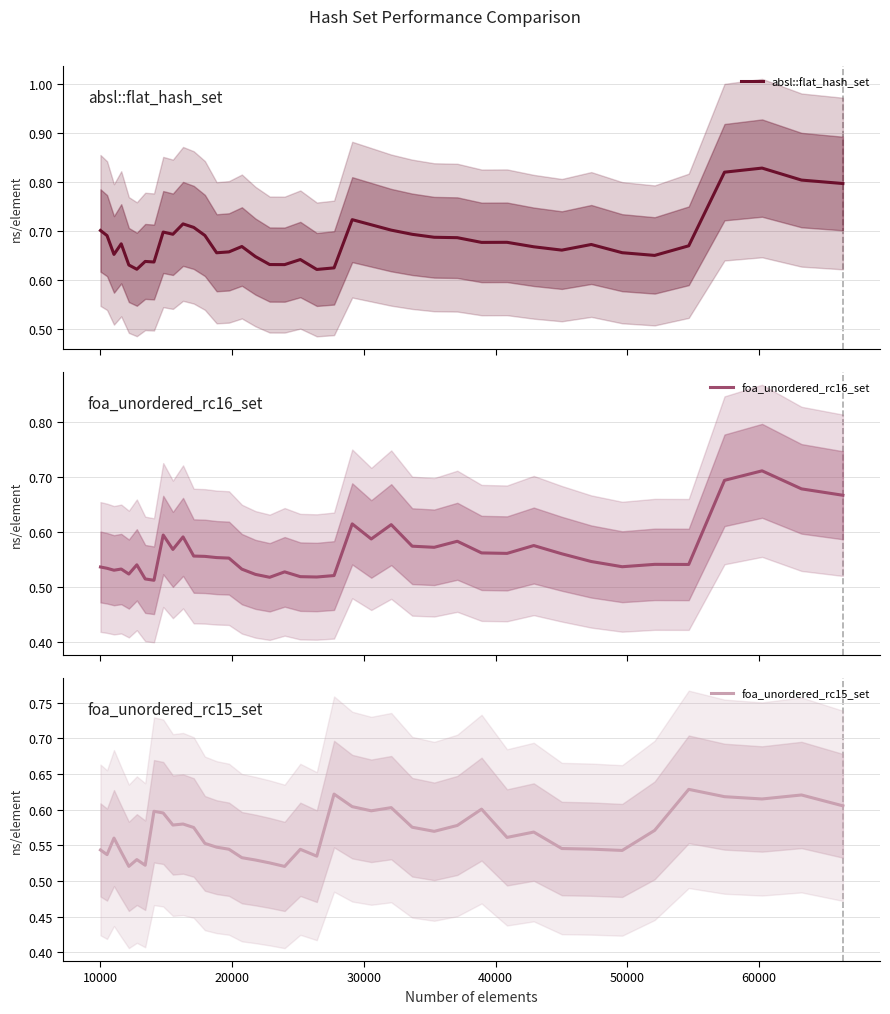

Count the foa_unordered_rc15_set values in the range 0 to 1.

40